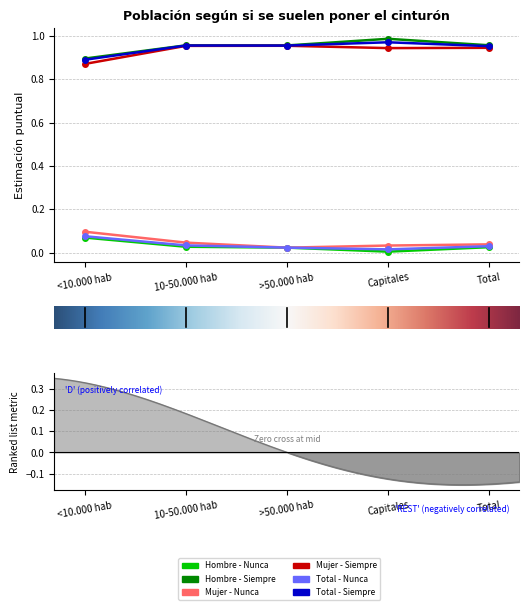

The Hombre - Nunca series shows 0.0 at >50.000 hab. True or false?

False